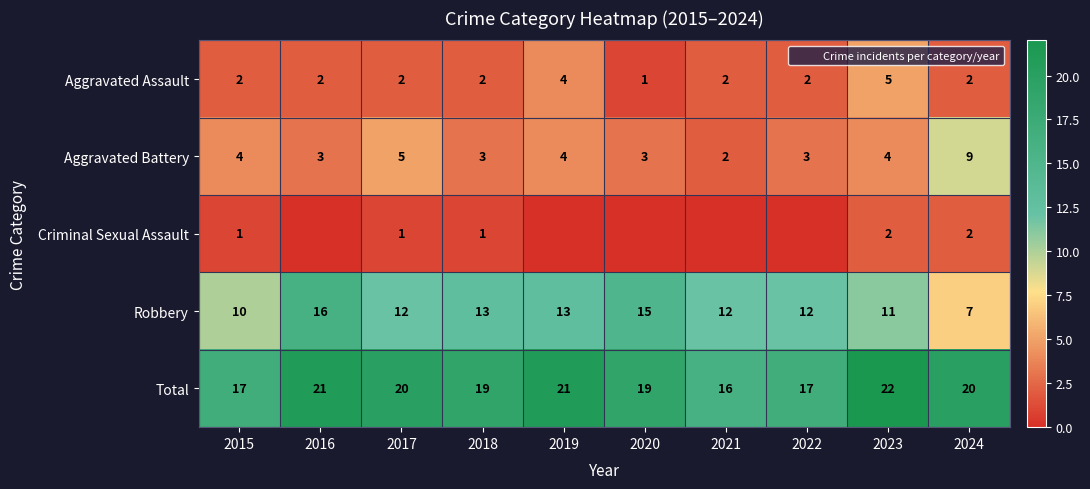

What is the maximum value for Aggravated Battery?

9